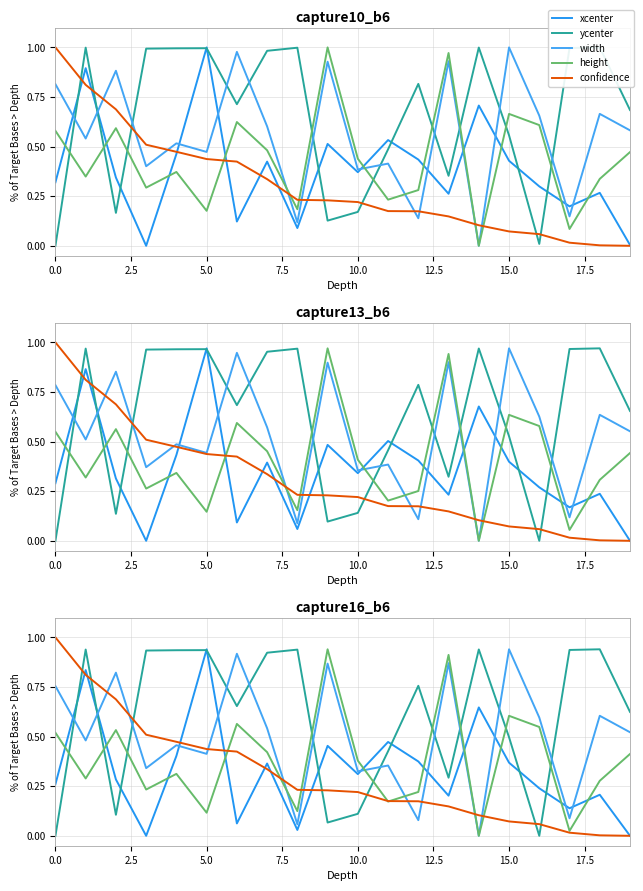

True or false: confidence has more than 1 points higher than both neighbors.

False